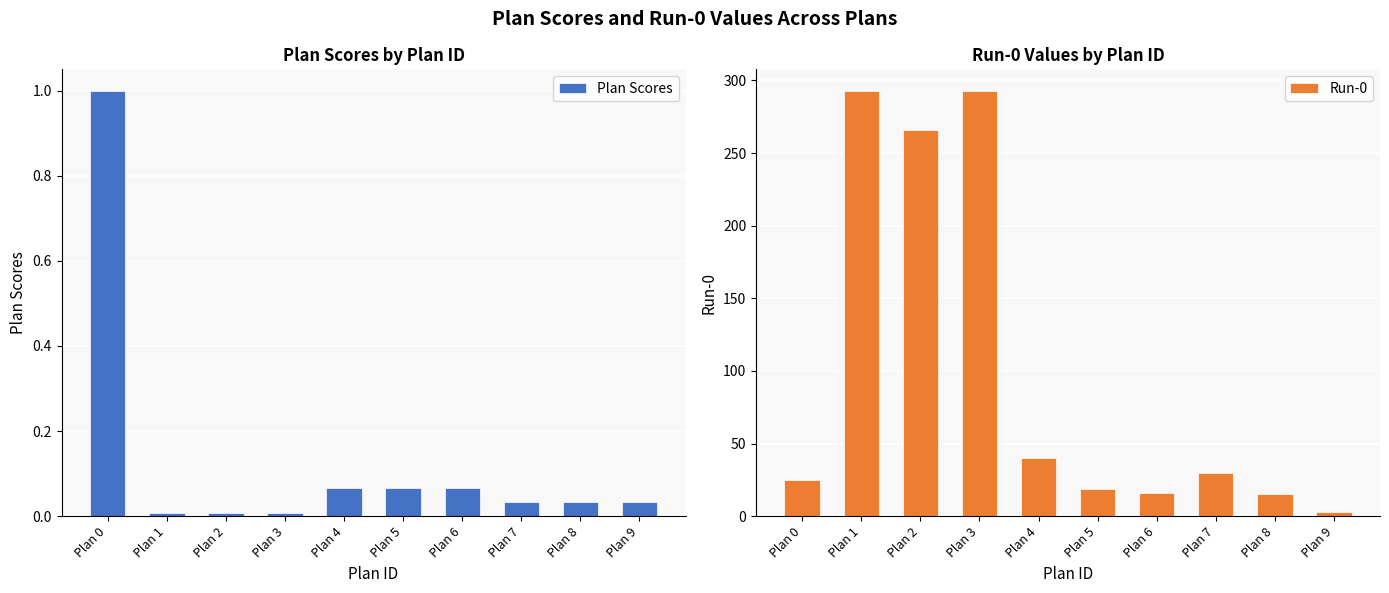

Between Plan 6 and Plan 8, which is larger?

Plan 6